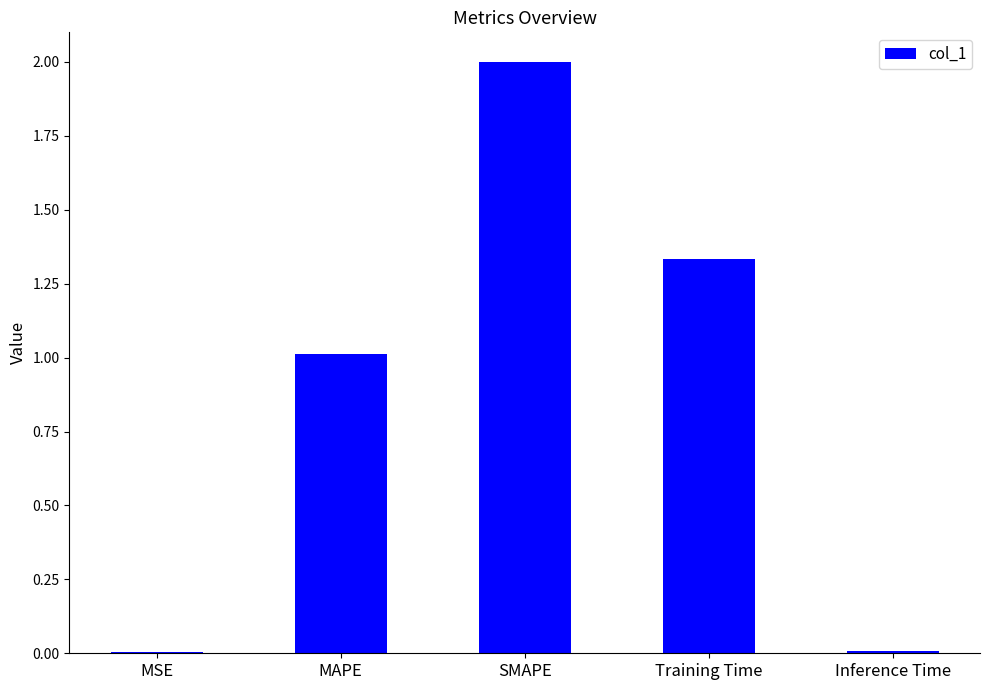

At which category does the chart reach its peak across all series?

SMAPE